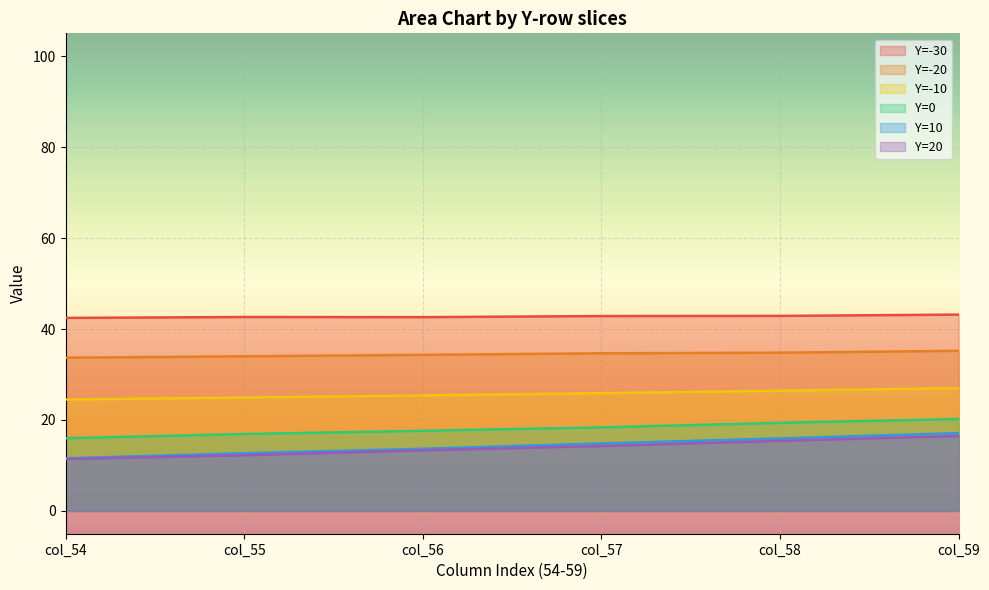

How many data points in Y=-10 are above 25?

4